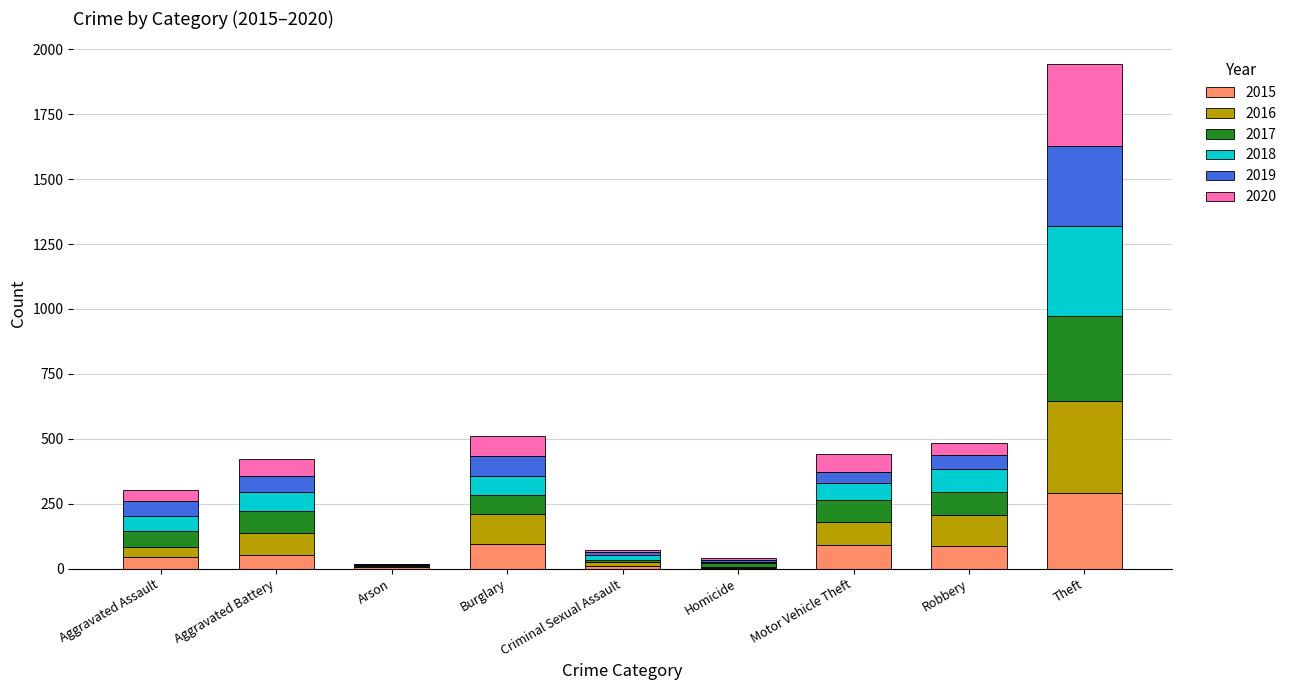

At which label does 2015 reach its peak?

Theft